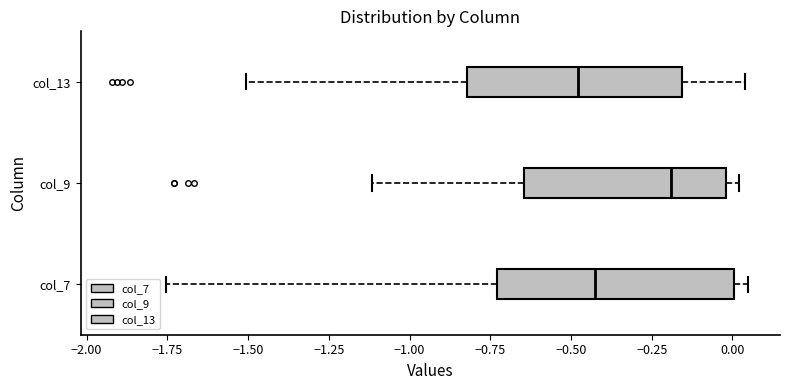

Where does the left whisker of the box for col_7 end on the x-axis? The values are not printed on the chart, so give them approximately, as read against the axis.

-1.75